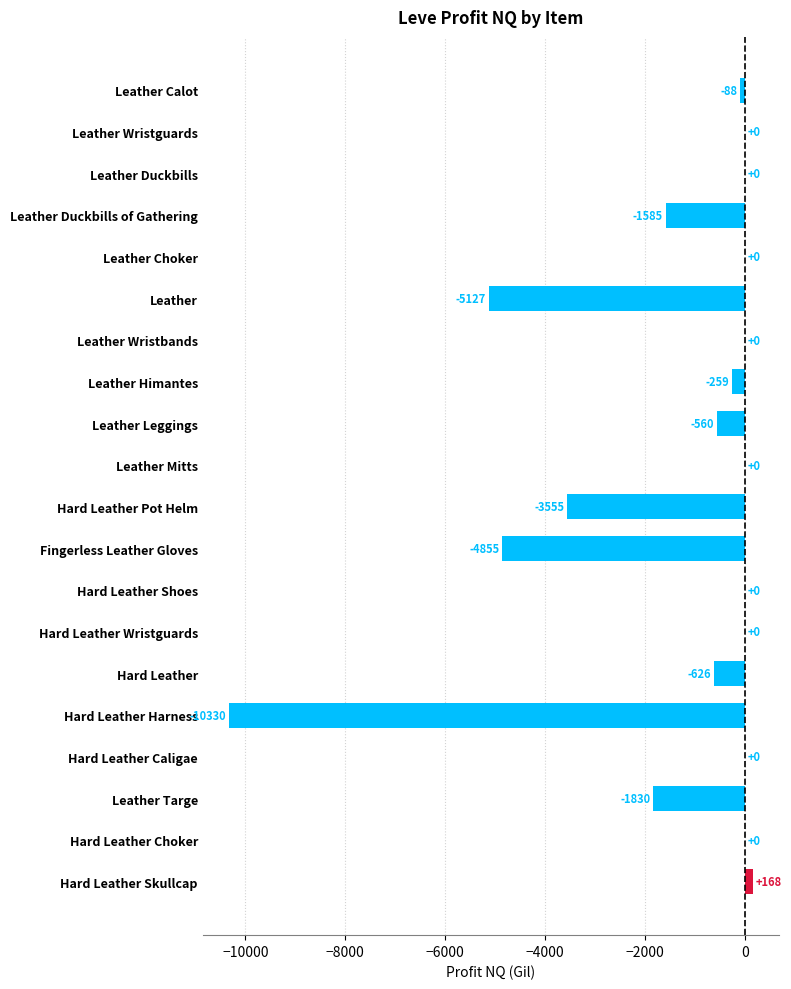

How many categories are shown in the chart?

20